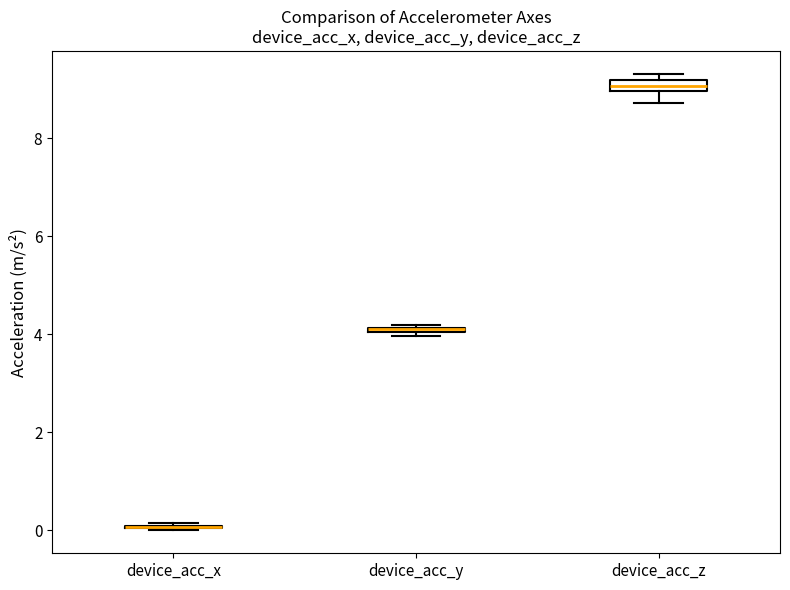

Where is the lower edge of the box for device_acc_z on the y-axis? The values are not printed on the chart, so give them approximately, as read against the axis.

9.0